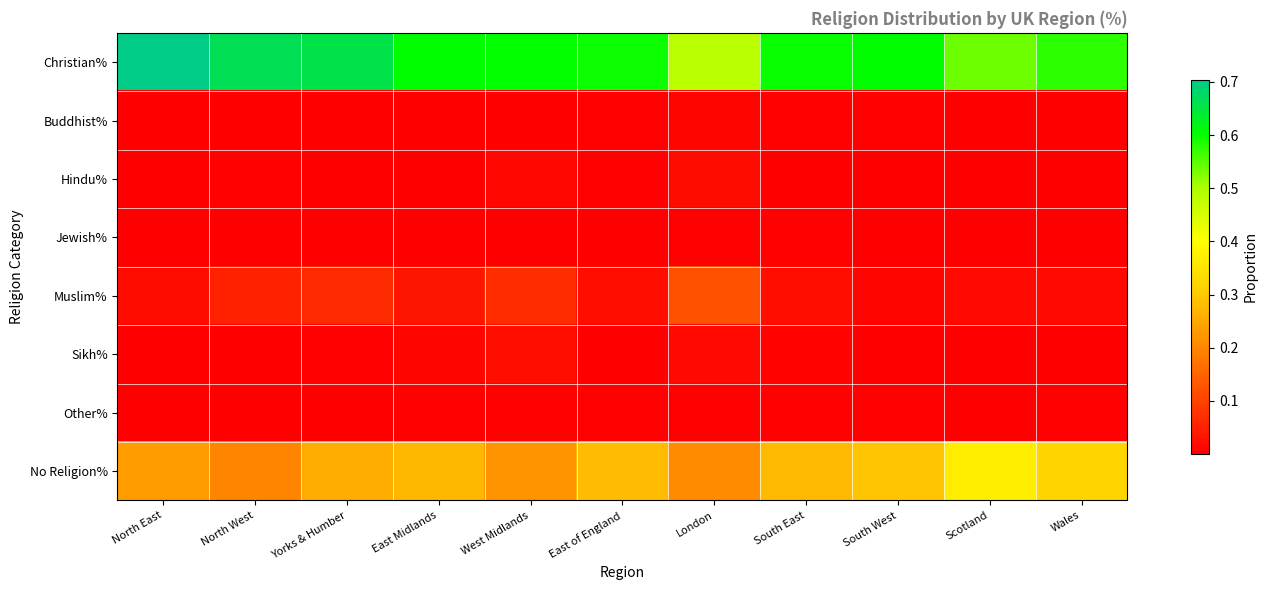

Which series changed the most between South West and Wales?

Christian%